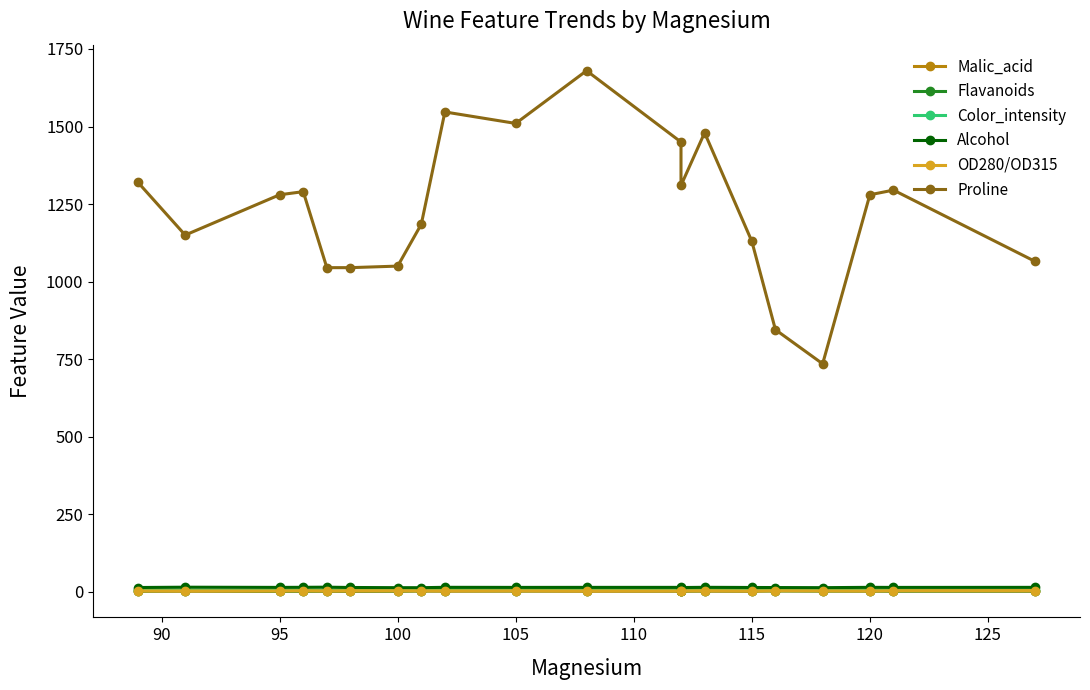

Which series has the largest total across all categories?

Proline